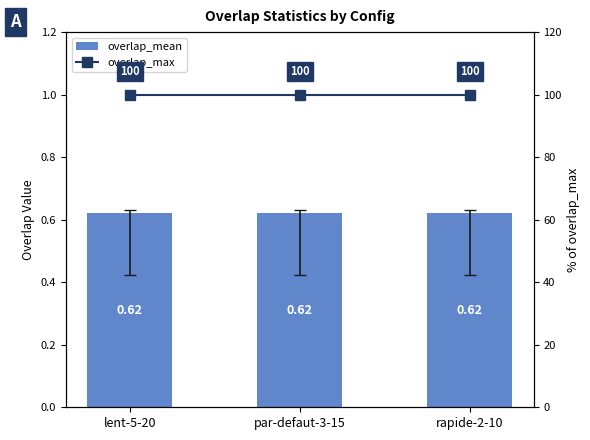

True or false: overlap_mean has a value of 0.6 at lent-5-20.

True